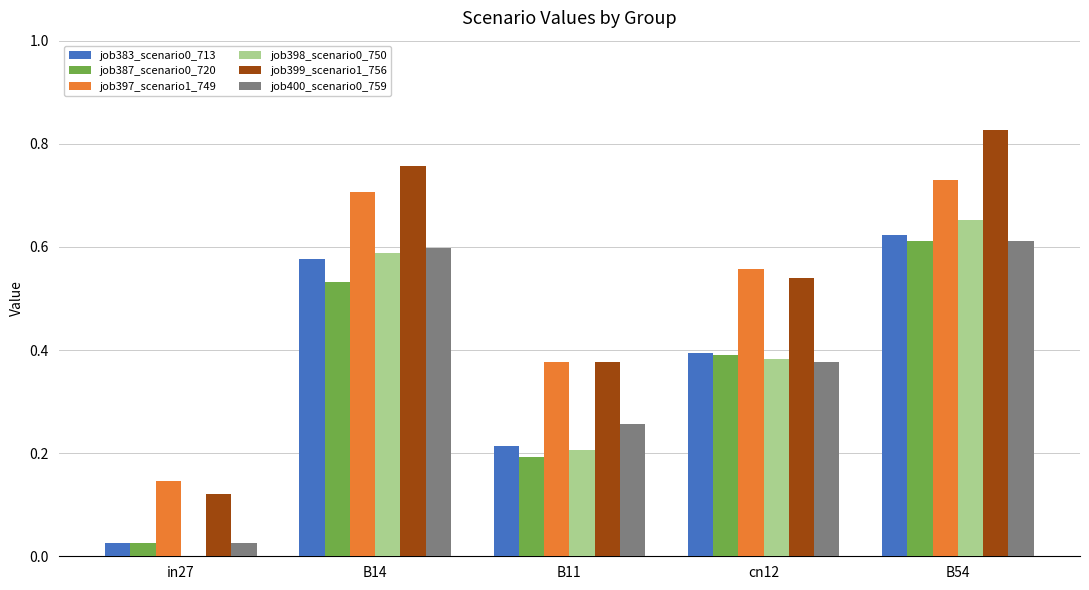

What is the sum of all job400_scenario0_759 values?

1.9